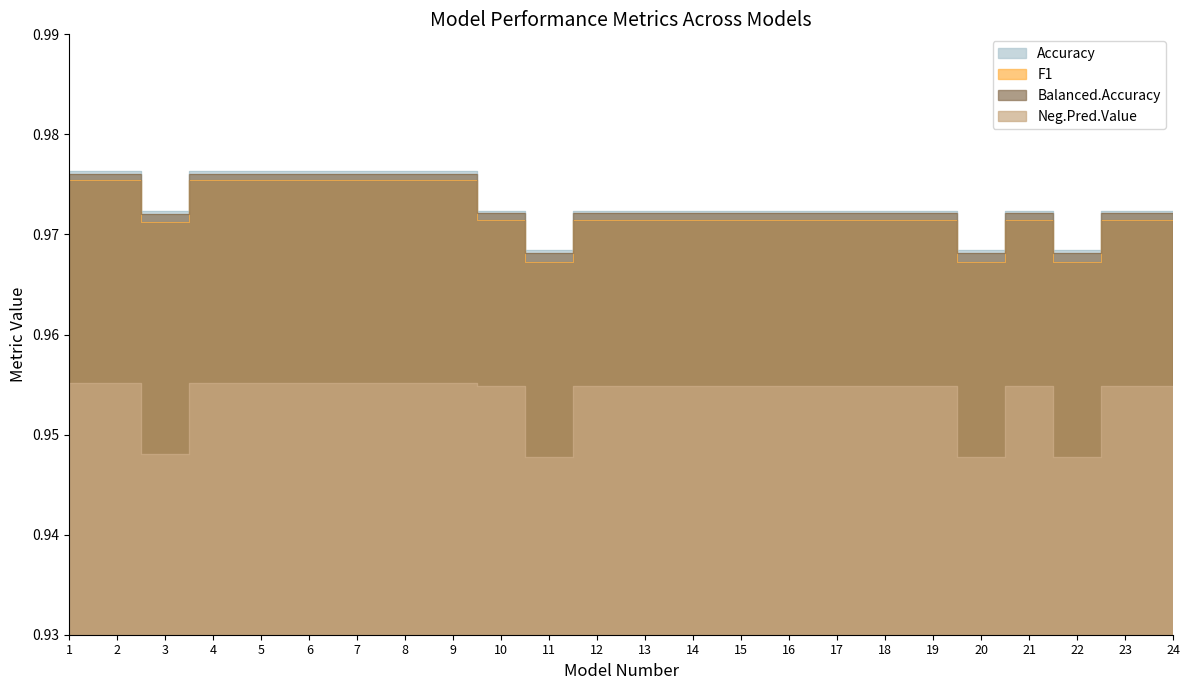

True or false: Neg.Pred.Value and Balanced.Accuracy cross at least once.

False